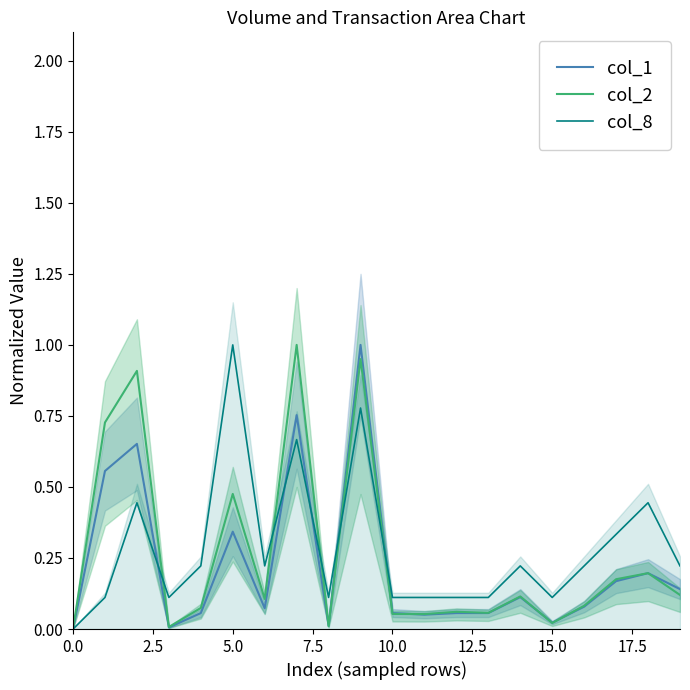

What are all the series names shown in the legend?

col_1, col_2, col_8